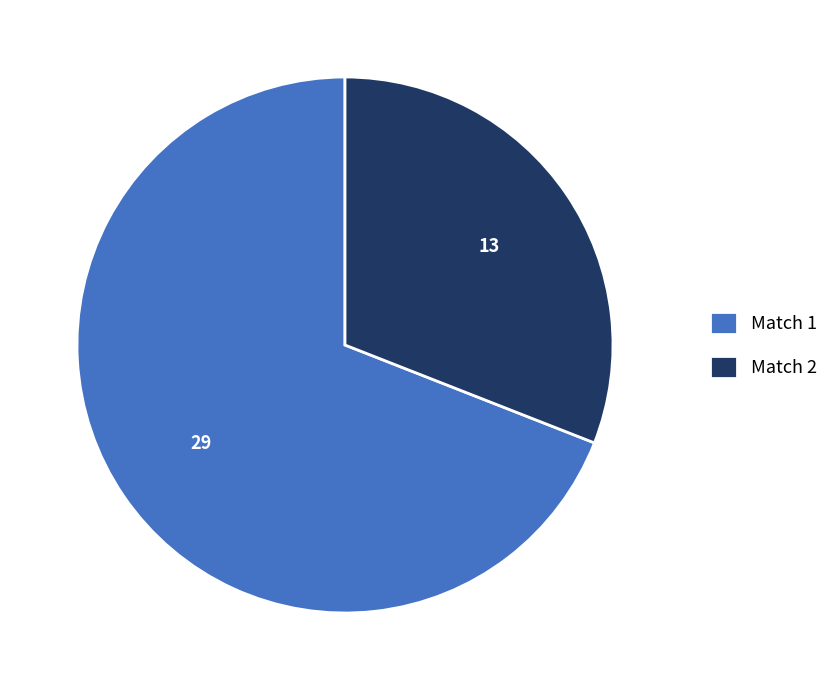

How many slices are in this pie chart?

2